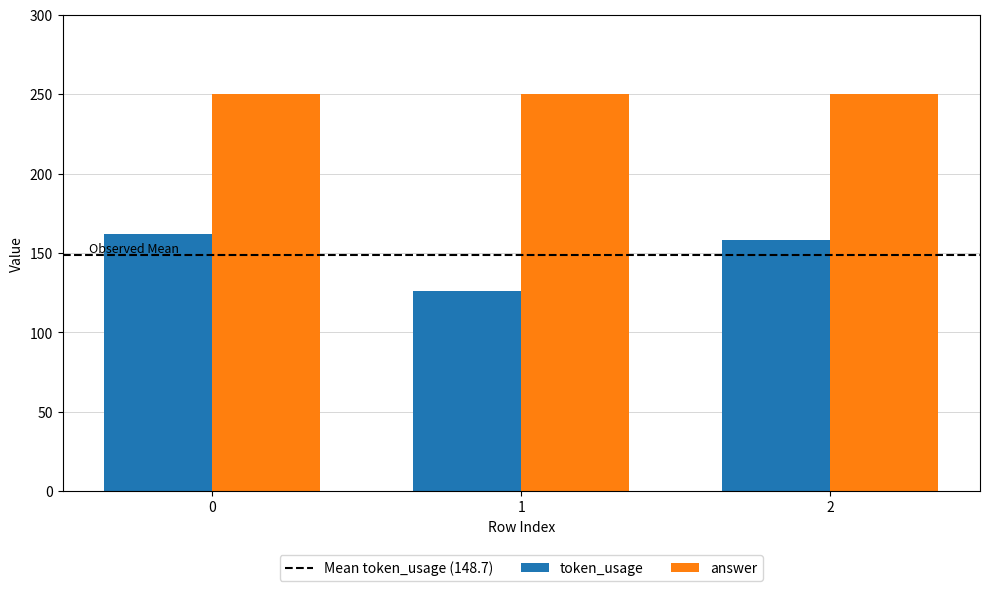

At which category does the chart reach its minimum across all series?

1